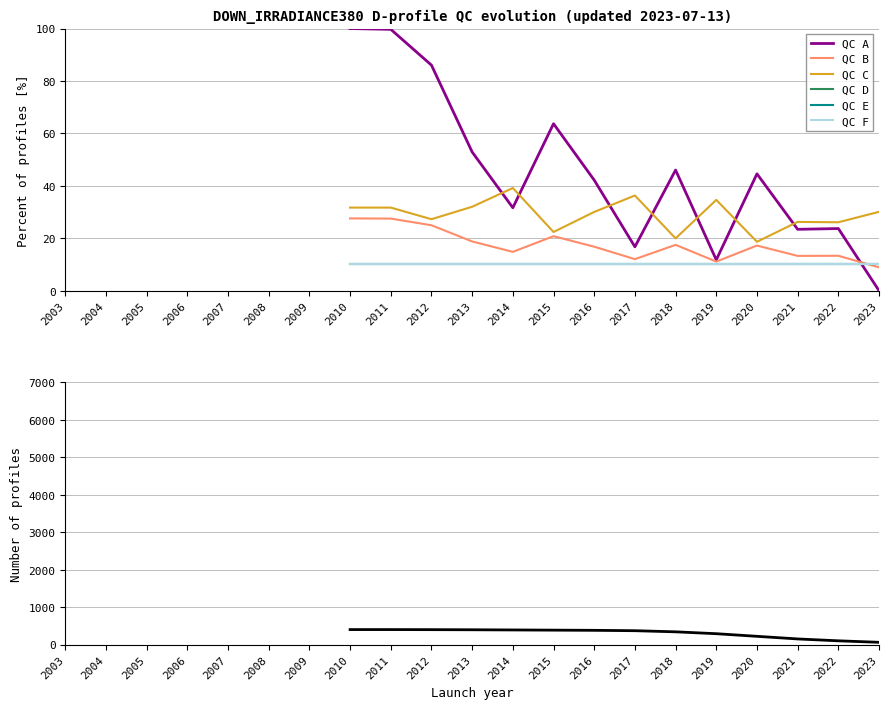

Reading left to right, what are all the values shown in this chart?

distance_to_water: 100.0	99.7	86.0	52.9	31.6	63.7	42.2	16.7	46.0	11.8	44.6	23.4	23.7	0.0
normalized_distance_to_water: 27.6	27.5	25.0	18.8	14.8	20.8	16.8	12.0	17.5	11.1	17.2	13.3	13.3	8.9
distance_to_whole_line: 31.7	31.7	27.3	32.0	39.2	22.4	30.0	36.3	20.0	34.6	18.7	26.2	26.1	30.1